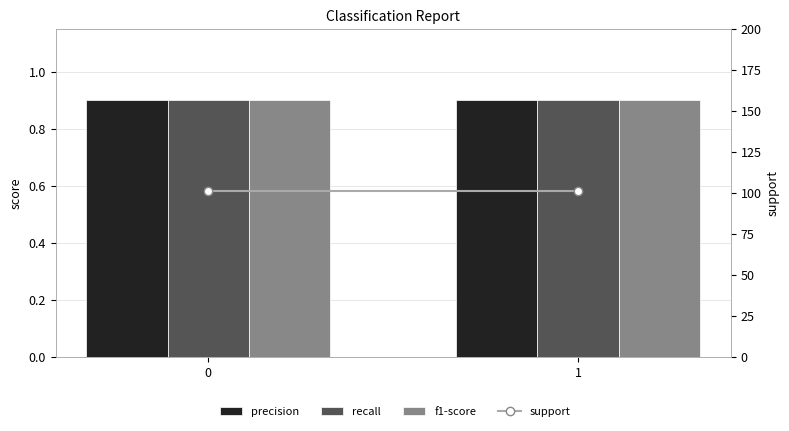

Reading left to right, what are all the values shown in this chart?

precision: 0.9	0.9
recall: 0.9	0.9
f1-score: 0.9	0.9
support: 101.0	101.0